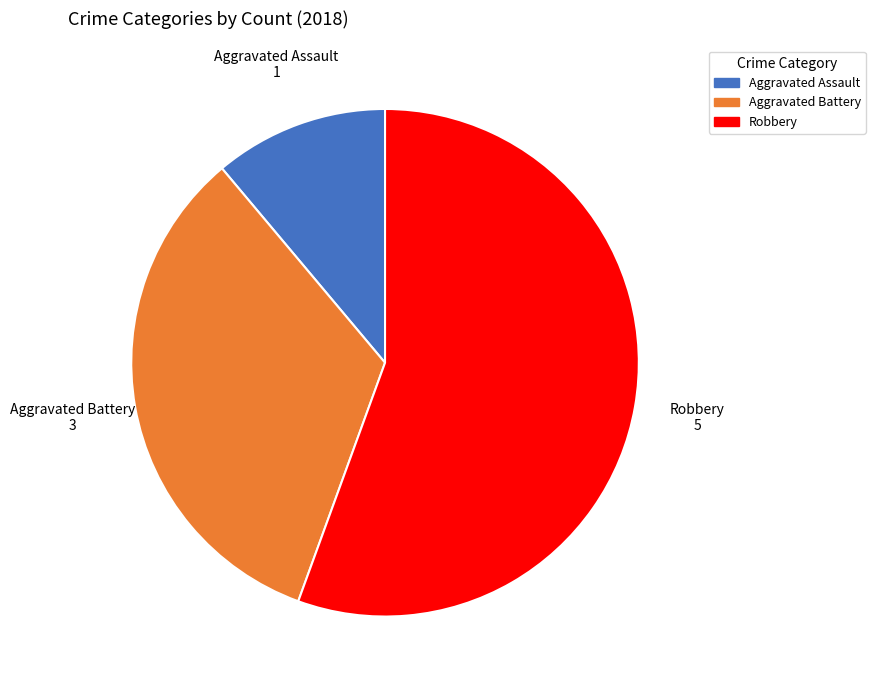

What is the ratio of the value at Robbery to the value at Aggravated Battery?

1.7